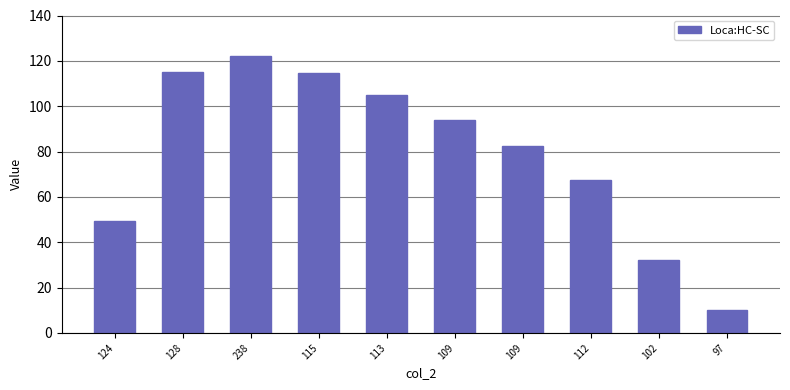

Rank the categories by value from highest to lowest.

238, 128, 115, 113, 109, 109, 112, 124, 102, 97